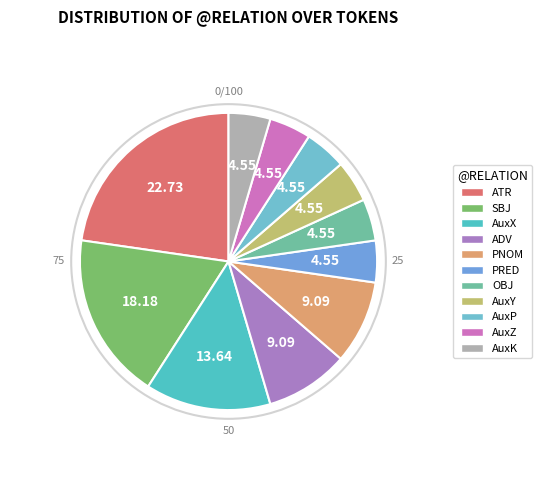

How many segments does this pie chart have?

11